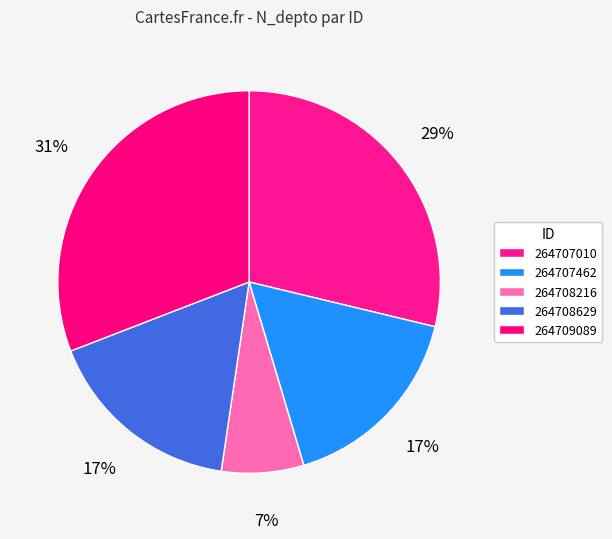

Is it true that 264708629 is 17% of the pie?

True